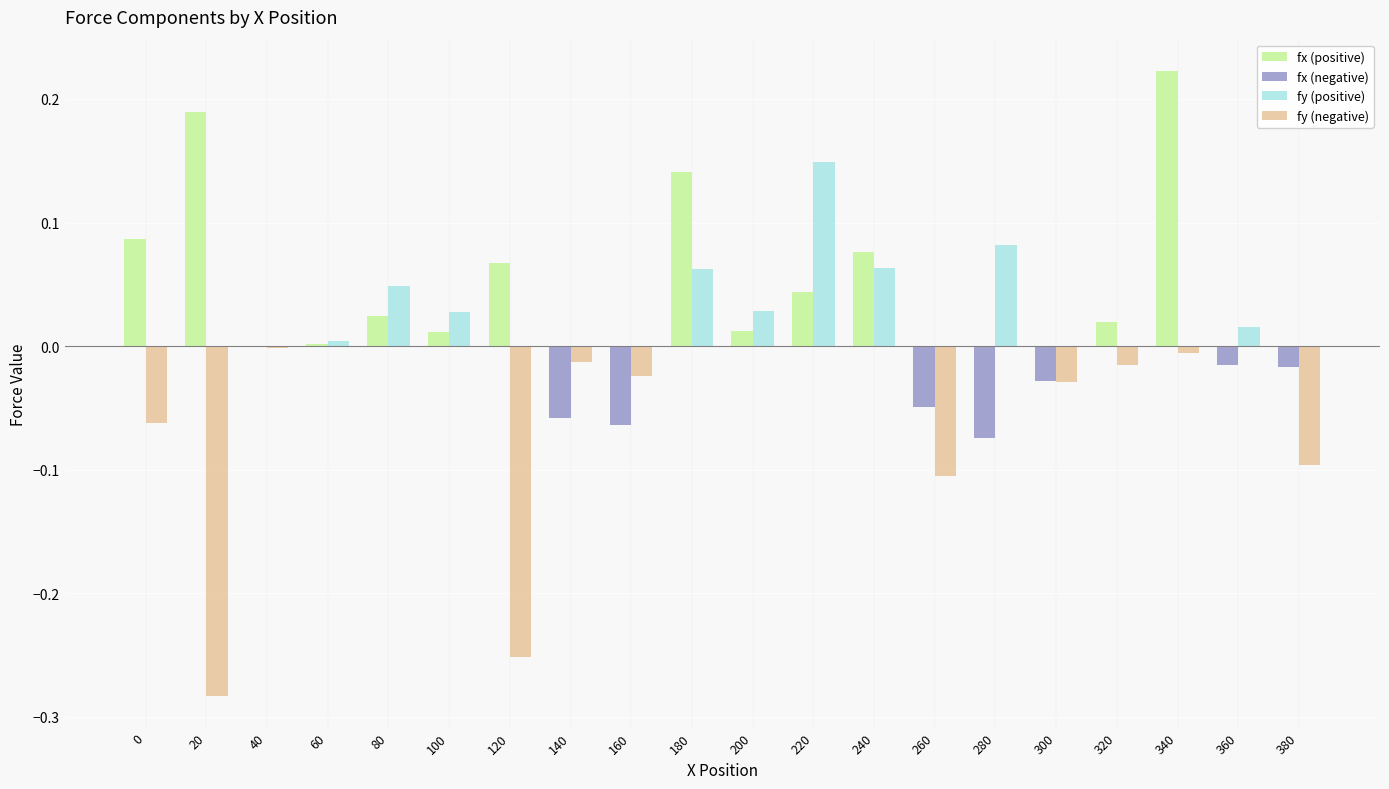

Is it true that fy (positive) equals 0.0 at 80?

True